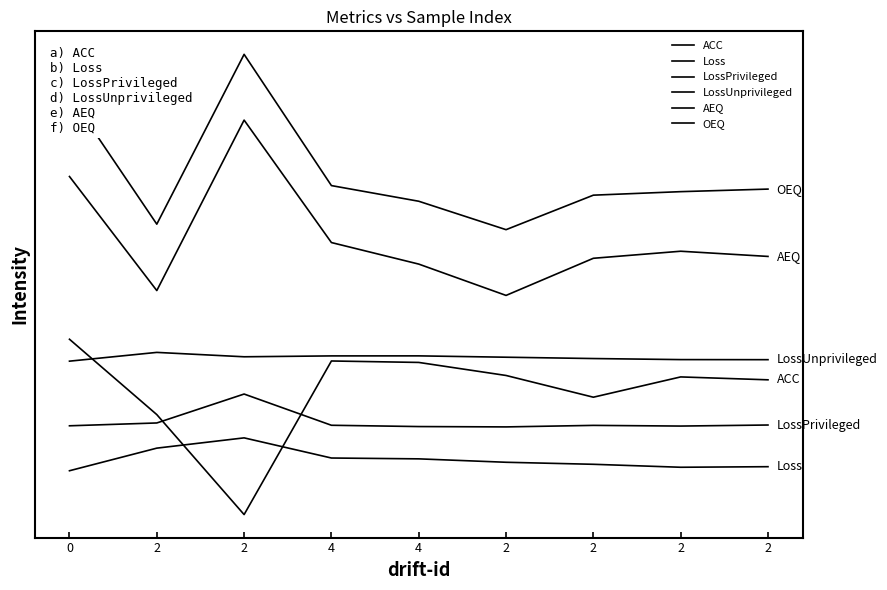

True or false: OEQ and LossUnprivileged intersect in this chart.

False